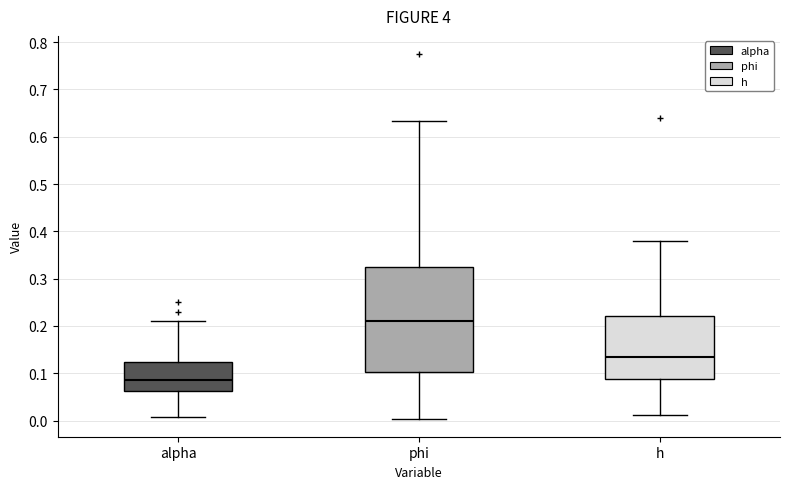

Which box has the lowest median line?

alpha